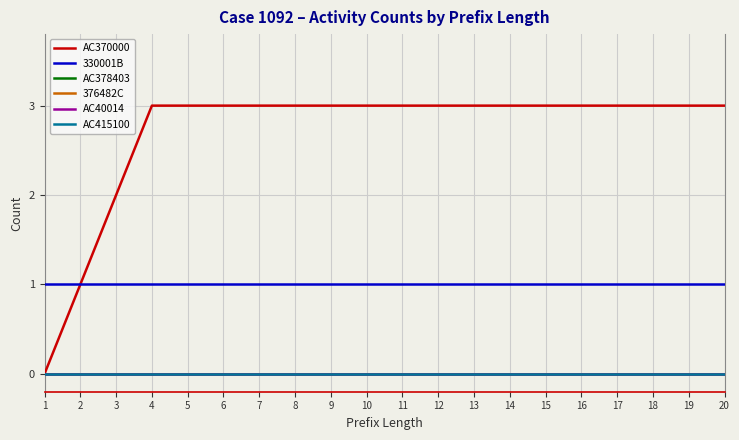

Rank the series by their maximum value, from lowest to highest.

AC378403, 376482C, AC40014, AC415100, 330001B, AC370000